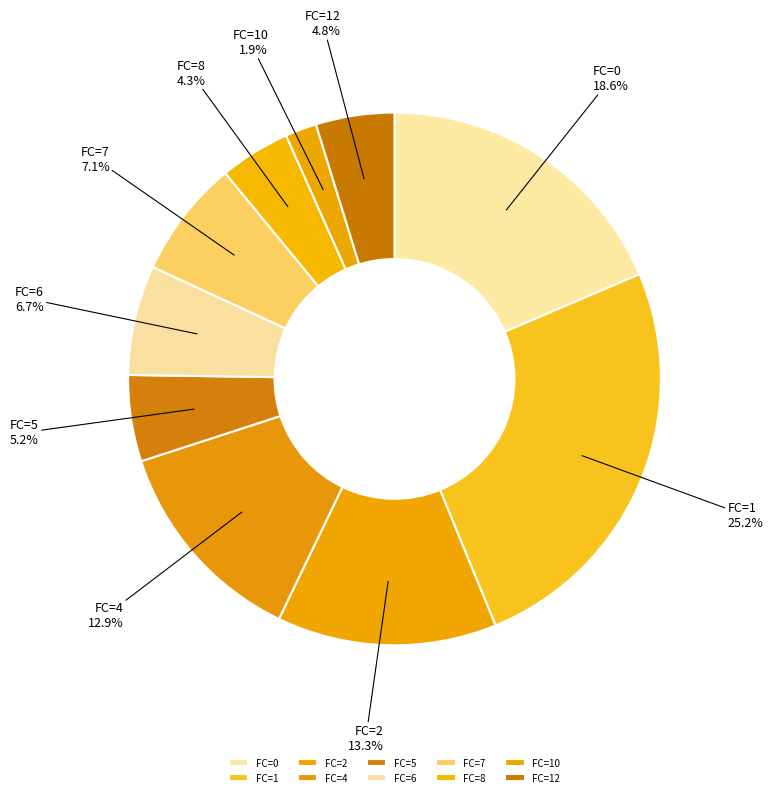

Which has a higher value, FC=6 or FC=0?

FC=0